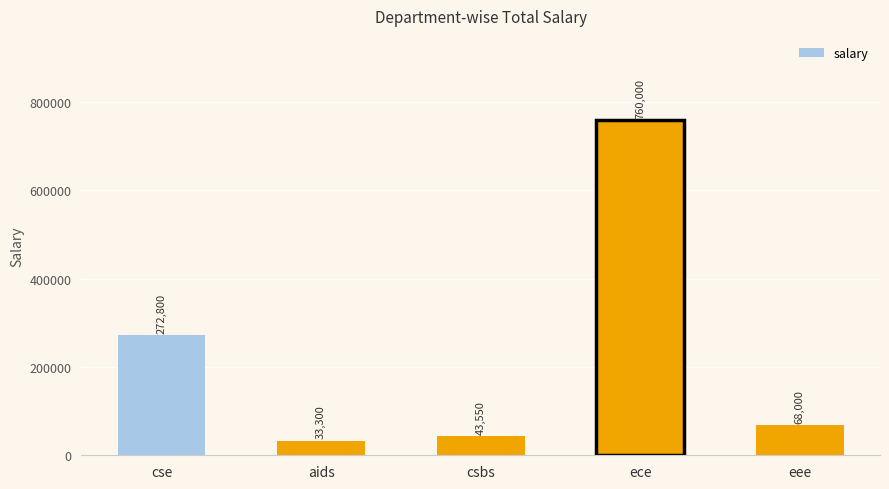

Is it true that the value at eee is 100817?

False